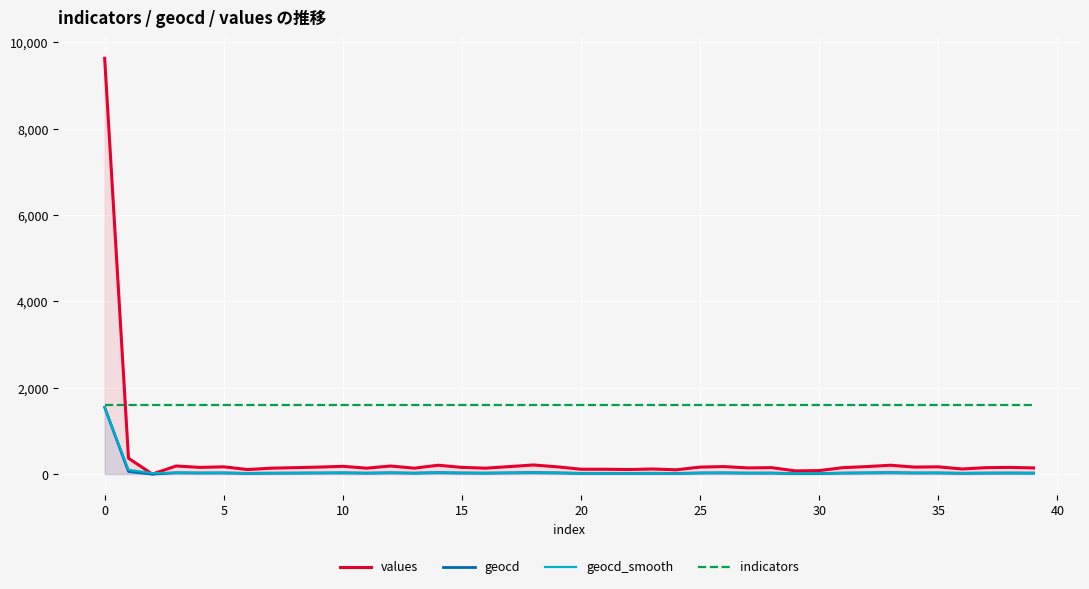

What is the spread (max minus min) of values at 10?

1575